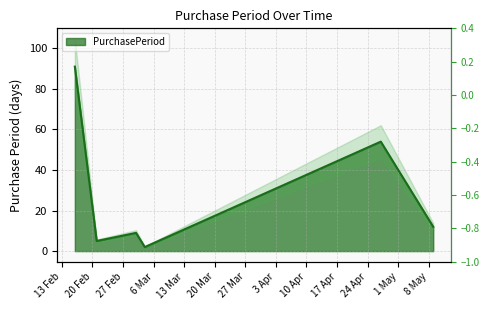

List the labels in order of value, smallest first.

2017-03-04, 2017-02-21, 2017-03-02, 2017-05-09, 2017-04-27, 2017-02-16